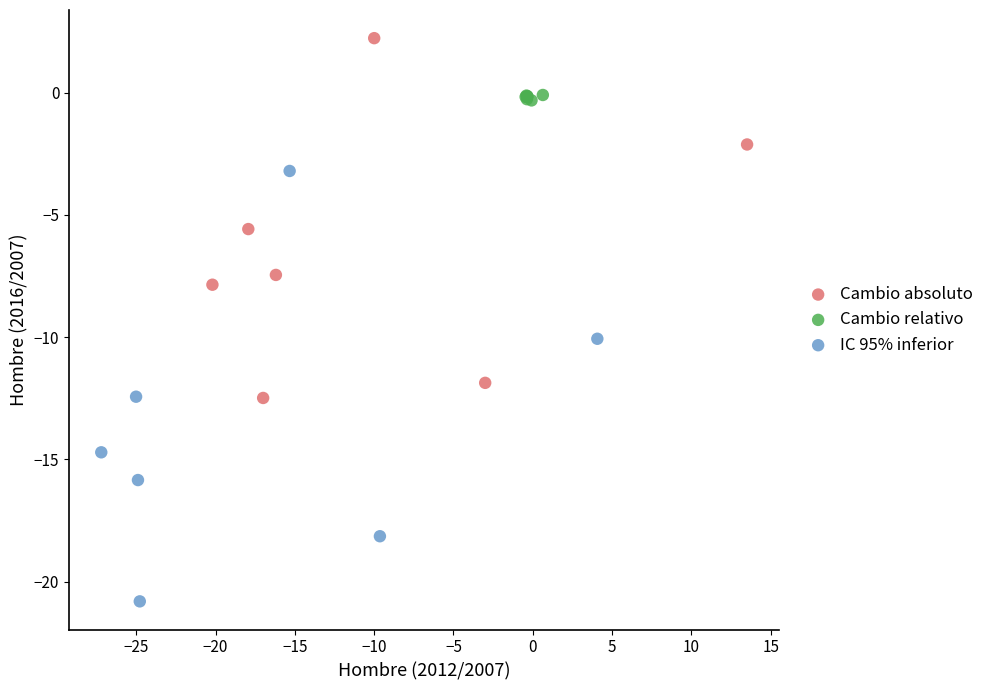

Which series reaches the minimum Y coordinate?

IC 95% inferior